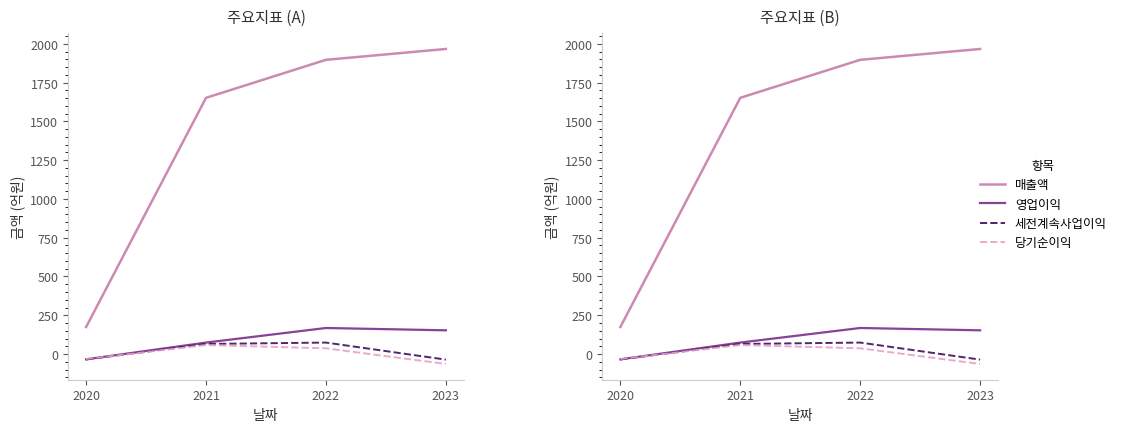

Which series has the widest spread of values?

매출액